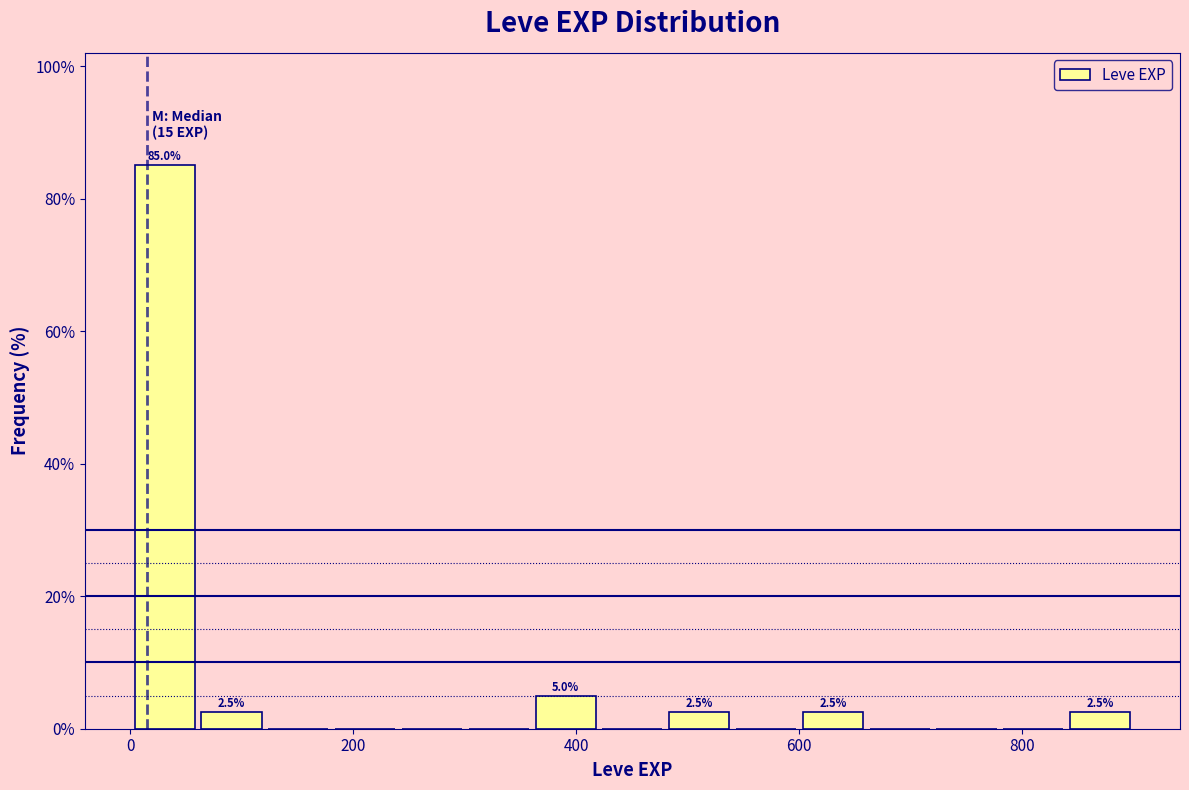

Read against the x-axis, roughly where is the centre of the tallest bar?

40